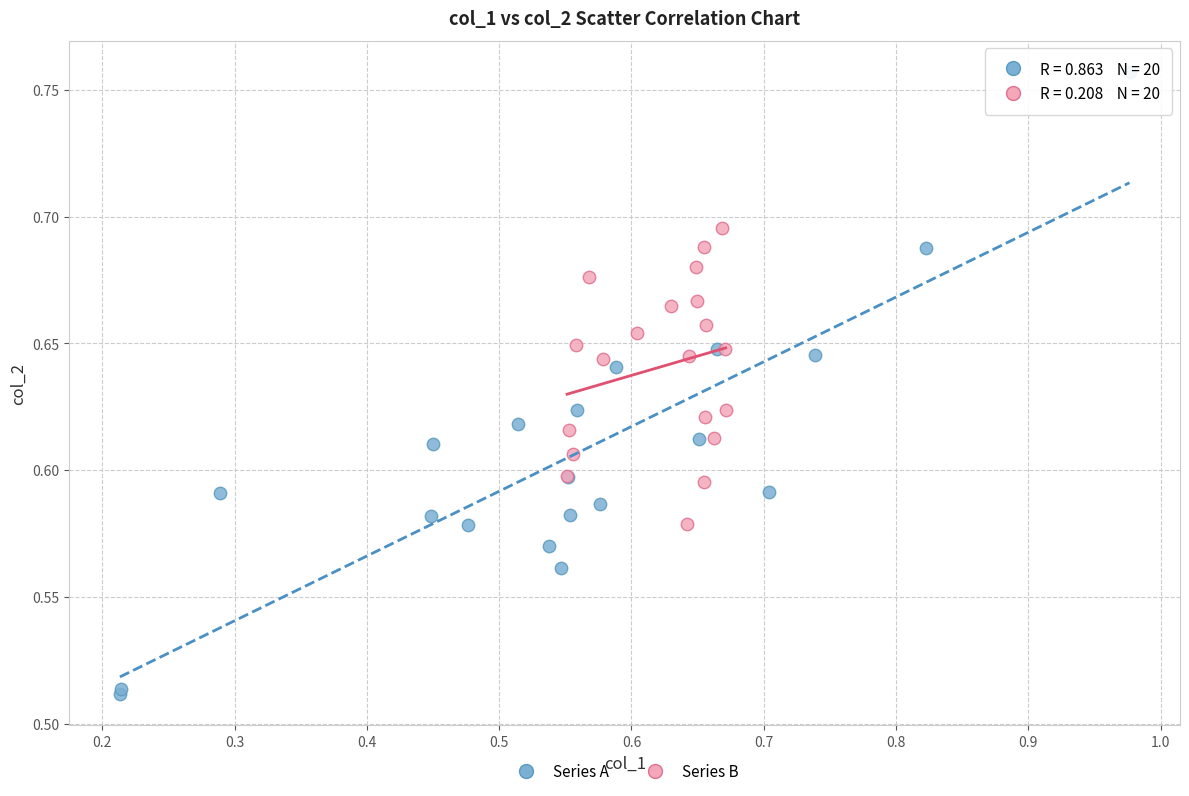

Which series reaches the minimum Y coordinate?

Series A